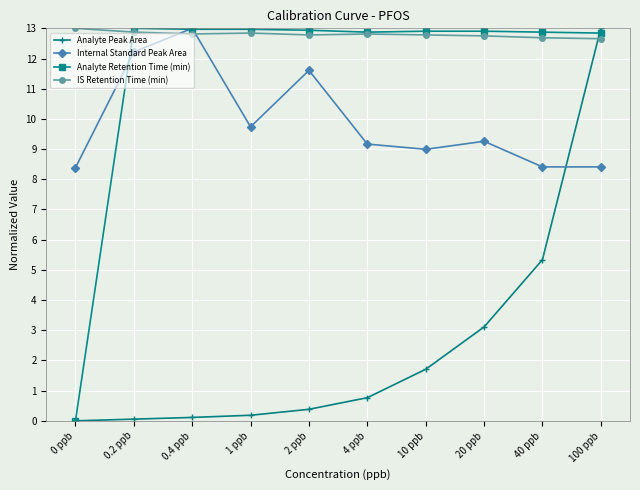

At which category does Internal Standard Peak Area reach its first local peak?

0.4 ppb